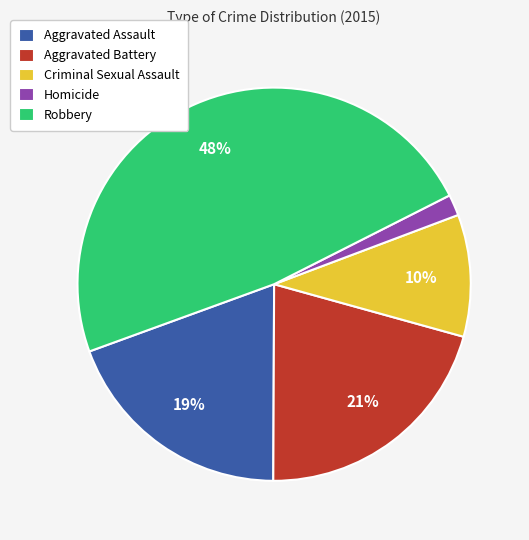

To the nearest percent, what is the difference between the largest and smallest slice percentages?

46%